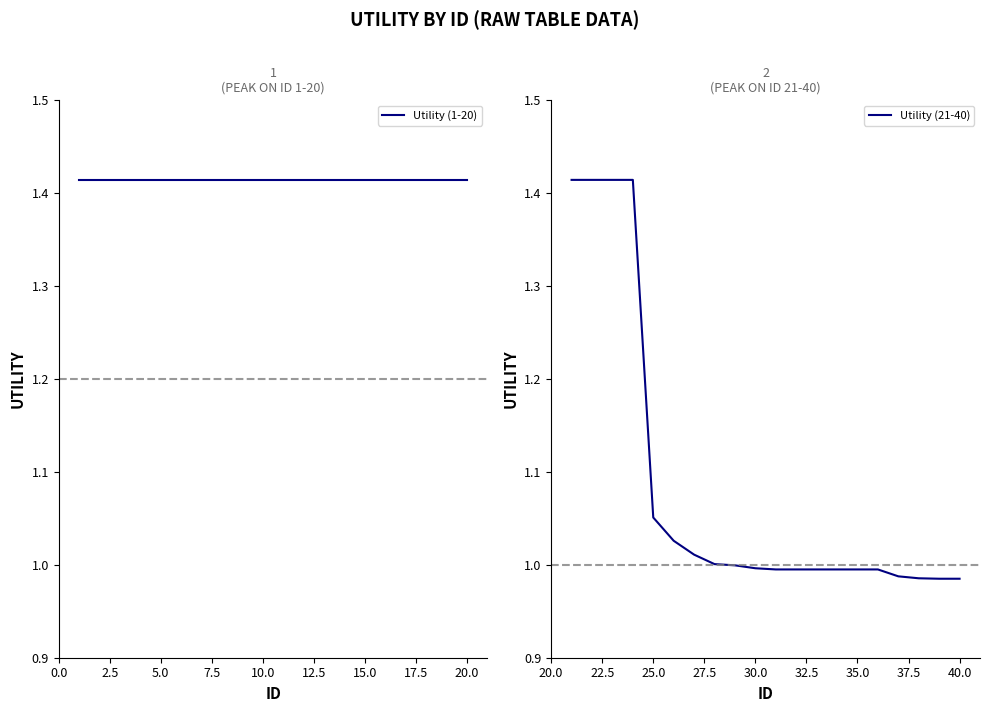

What is the difference between the maximum and minimum values in the Utility (21-40) series?

0.4